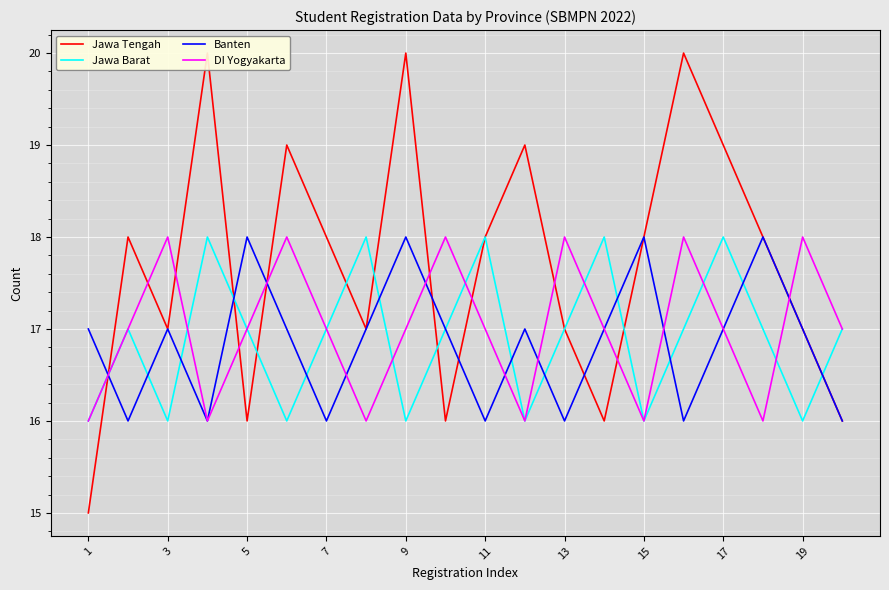

Reading right to left, transcribe all the data shown in this chart.

Jawa Tengah: 16	17	18	19	20	18	16	17	19	18	16	20	17	18	19	16	20	17	18	15
Jawa Barat: 17	16	17	18	17	16	18	17	16	18	17	16	18	17	16	17	18	16	17	16
Banten: 16	17	18	17	16	18	17	16	17	16	17	18	17	16	17	18	16	17	16	17
DI Yogyakarta: 17	18	16	17	18	16	17	18	16	17	18	17	16	17	18	17	16	18	17	16